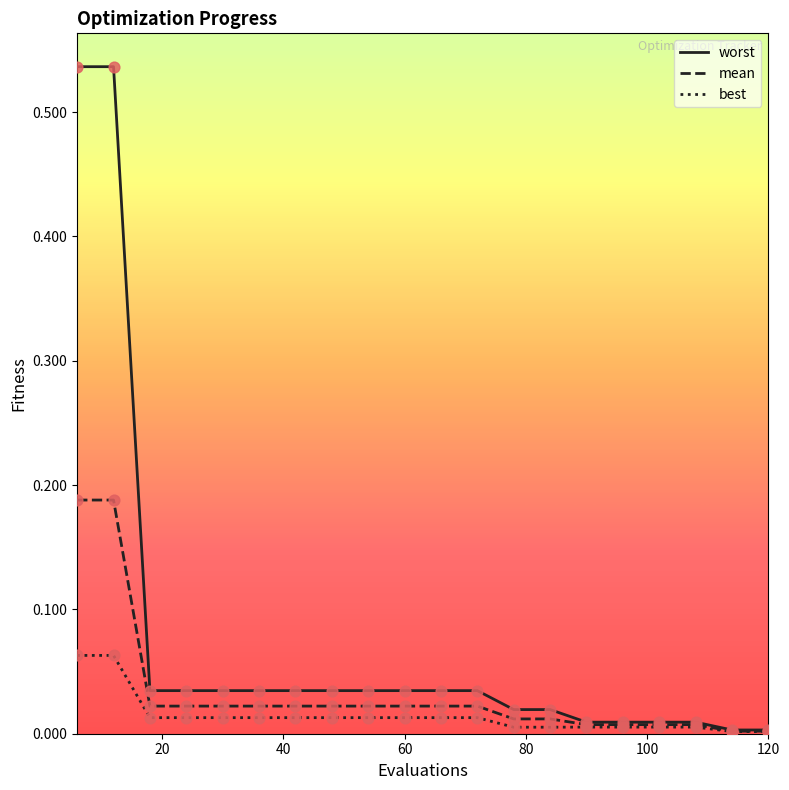

Which series has the largest total across all categories?

worst